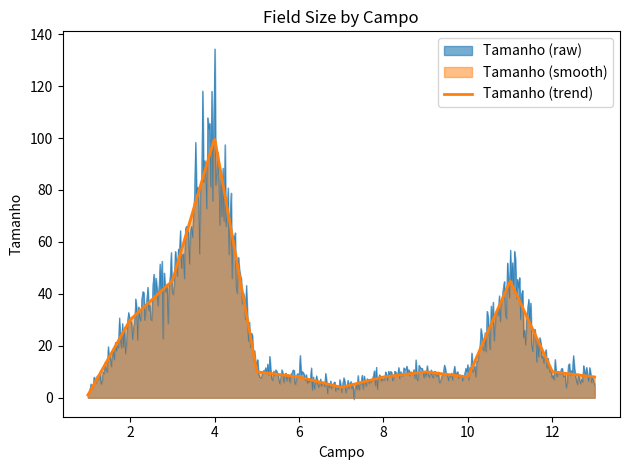

What is the value of the Tamanho point at the 12th from the left?

10